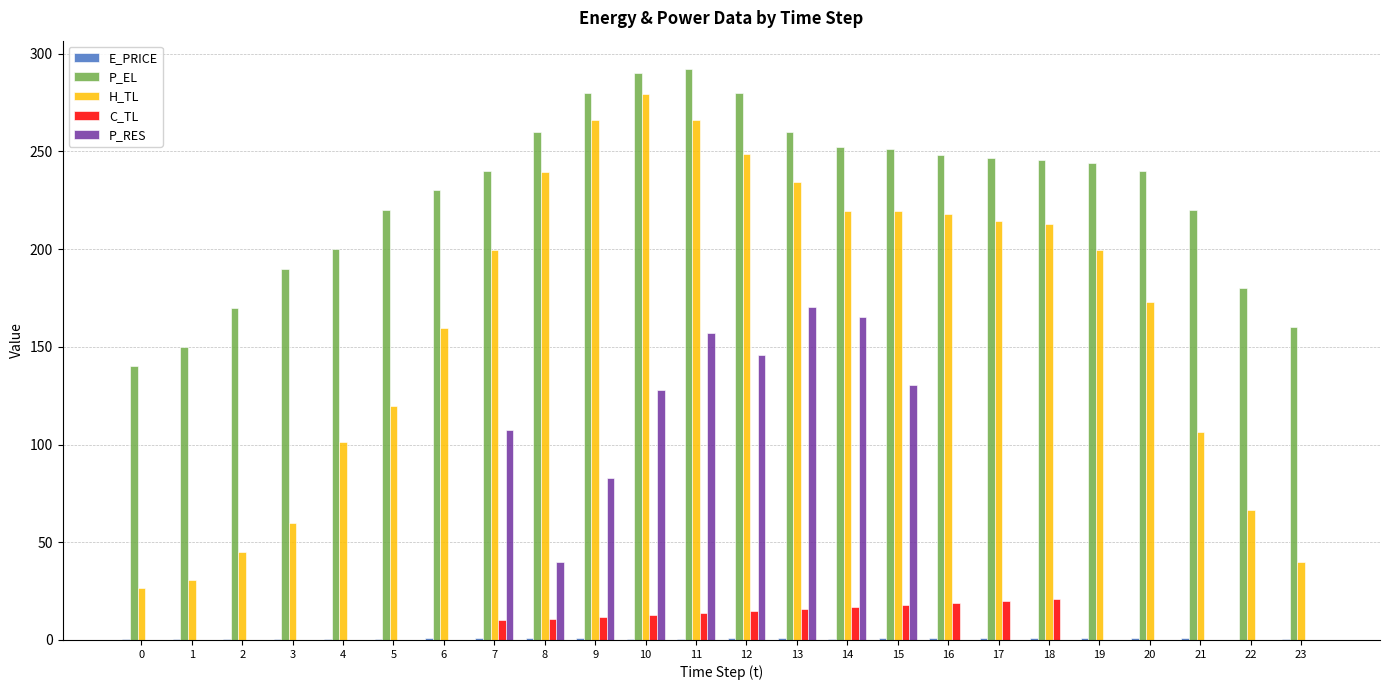

At which category is the sum across all series the highest?

11